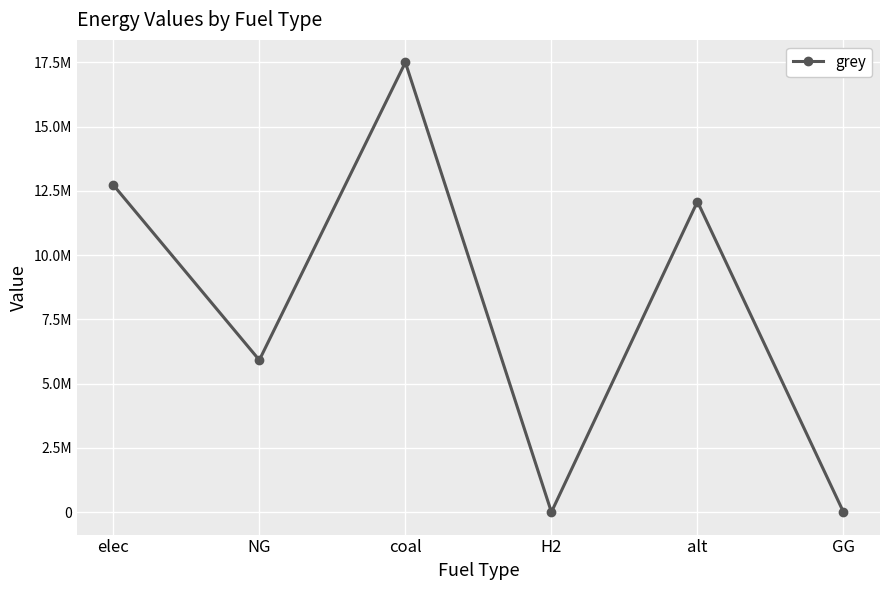

What position from the right is coal?

4